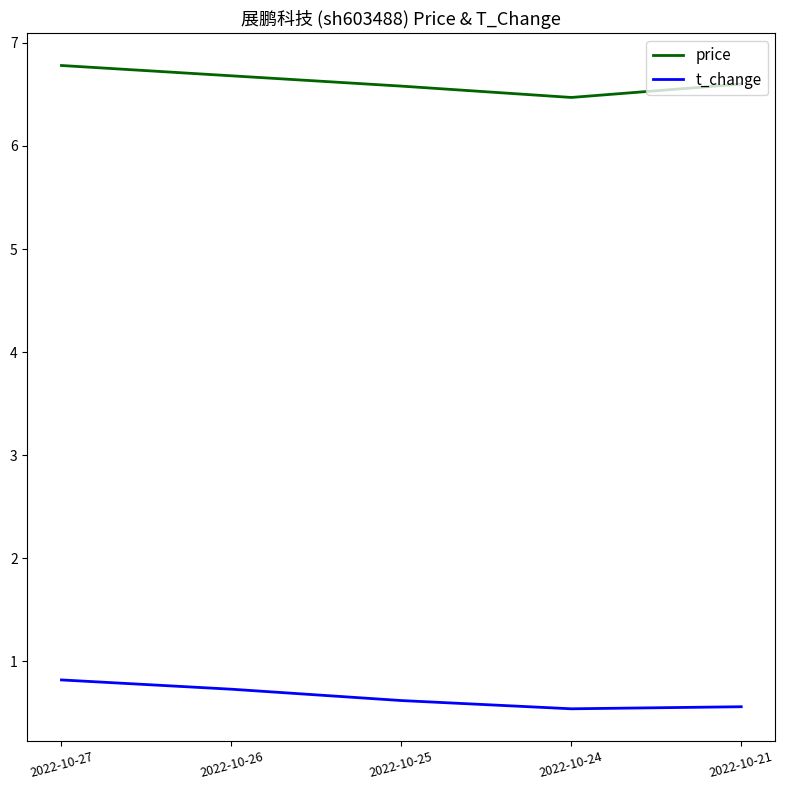

What is the difference between the maximum and minimum values in the price series?

0.3